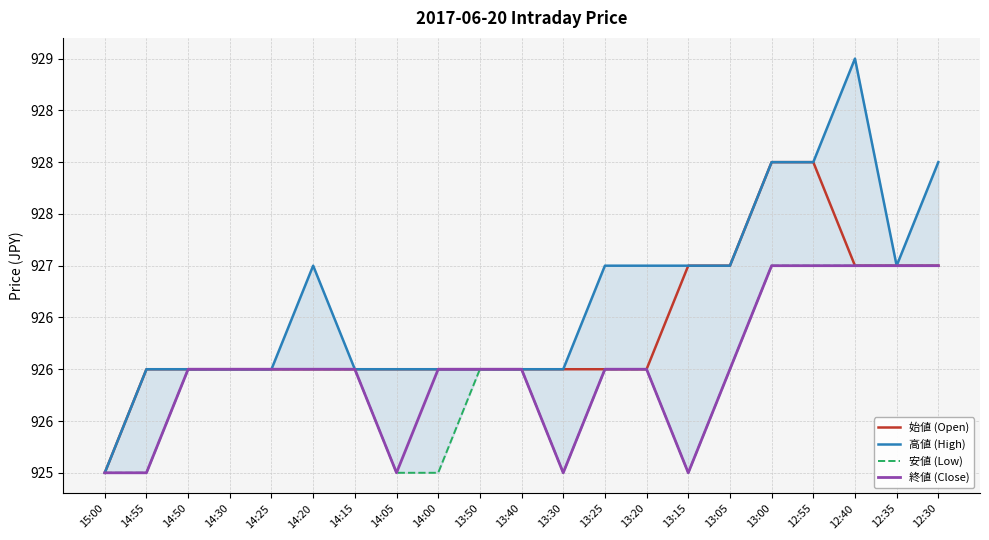

What is the label of the 1st point from the left?

15:00